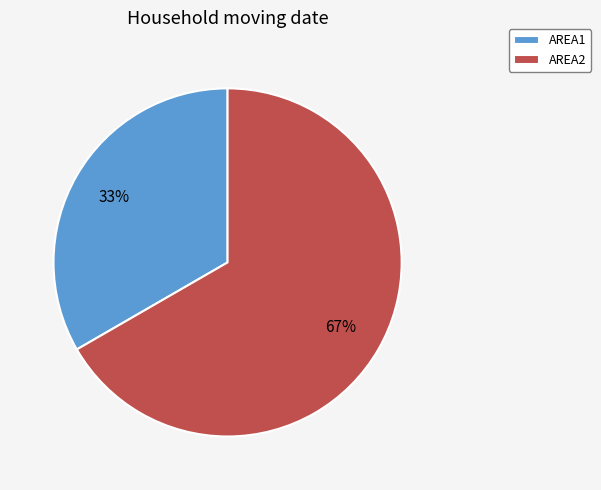

To the nearest percent, what is the combined percentage of AREA2 and AREA1?

100%